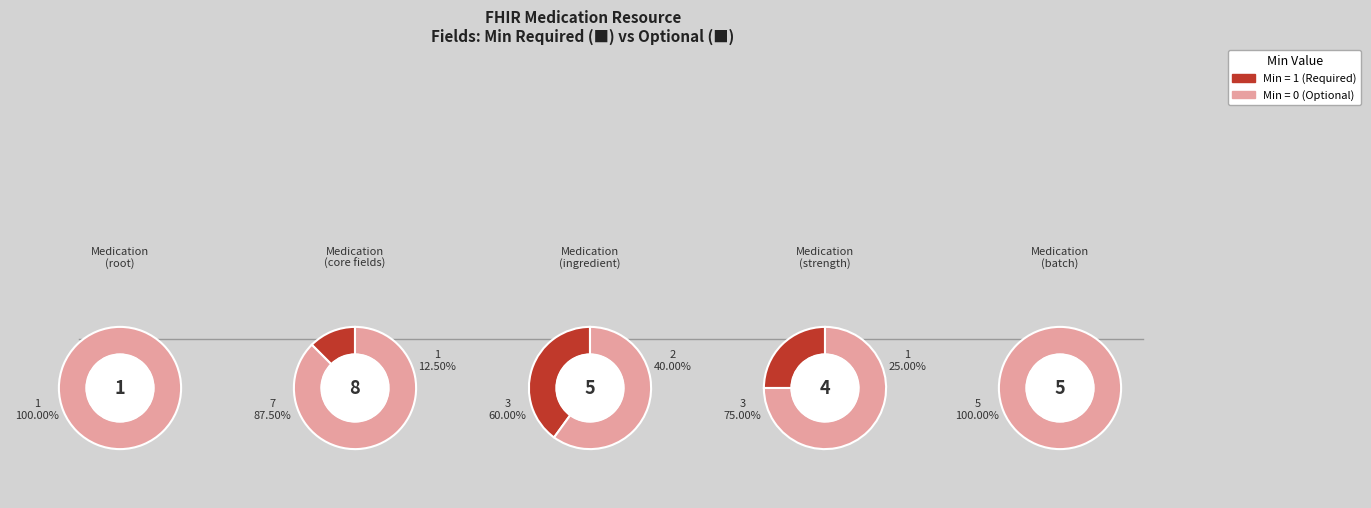

What percentage is NOT represented by 3?

100.0%